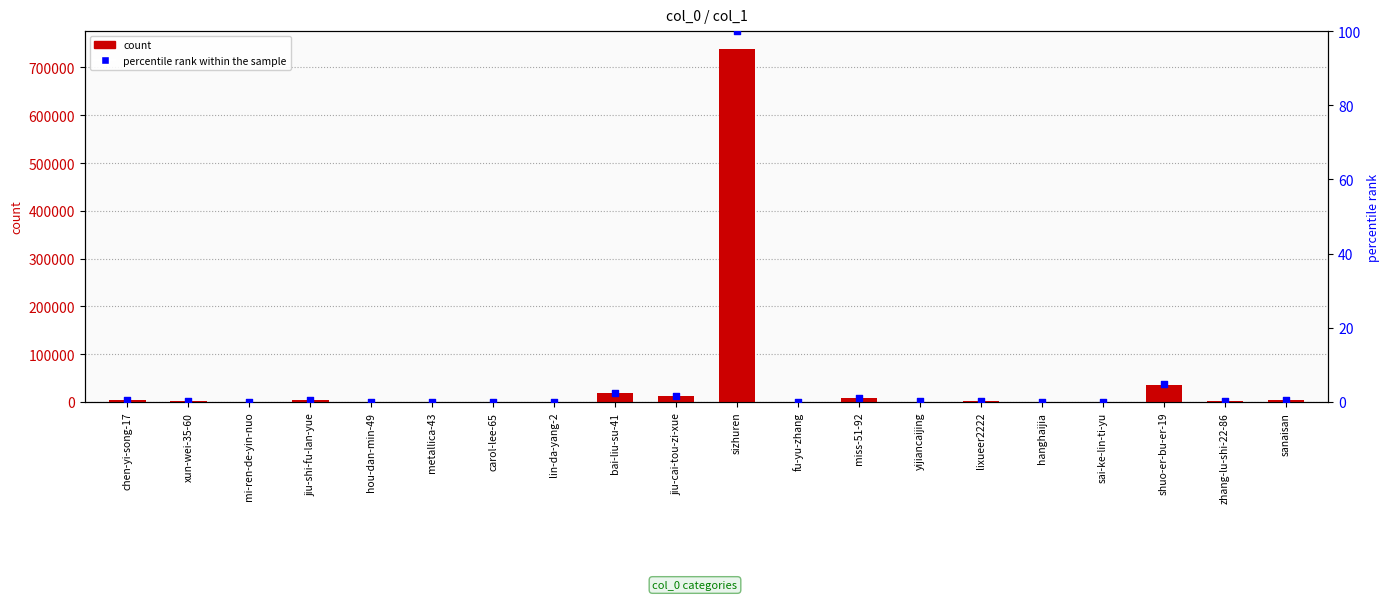

Which series has the widest spread of Y values?

count